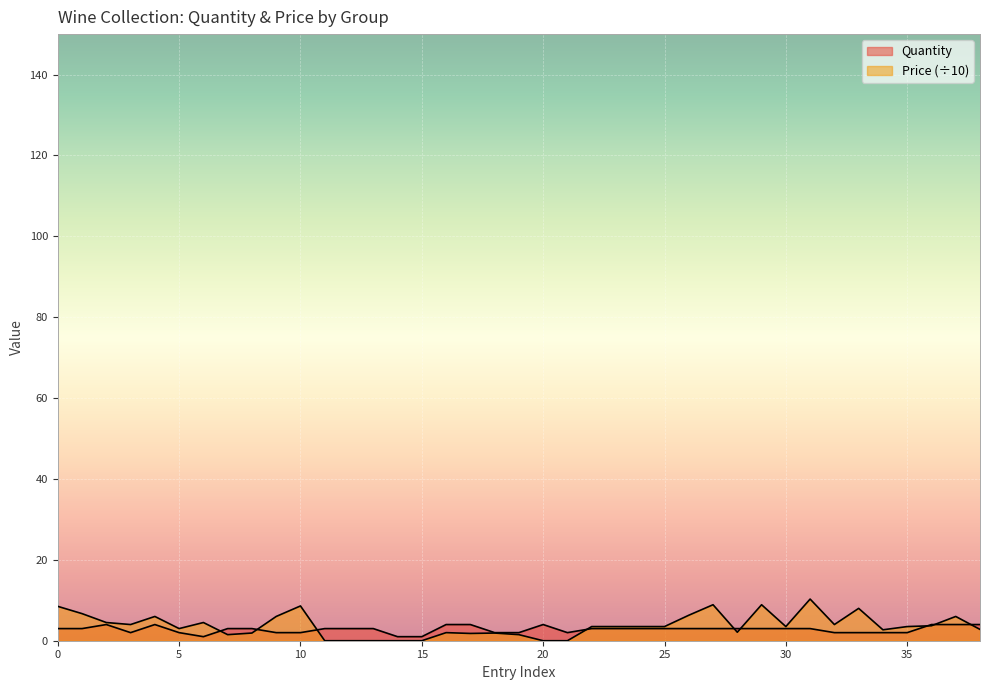

How many times do Quantity and Price cross each other?

9